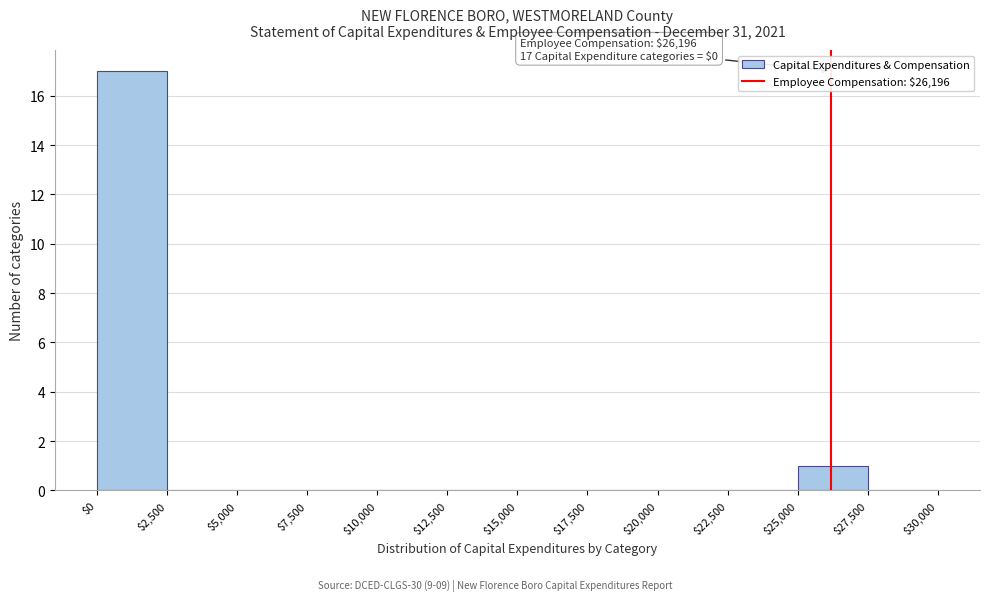

Which range on the x-axis has the tallest bar?

$0 to $2,500